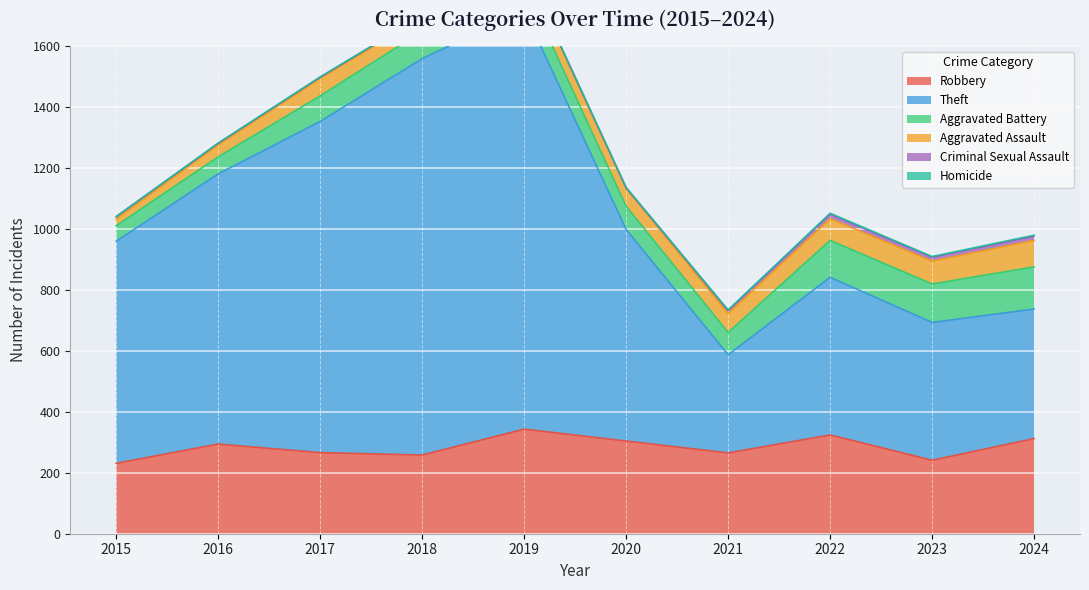

Rank the categories by Aggravated Assault value from highest to lowest.

2024, 2023, 2022, 2021, 2020, 2017, 2019, 2018, 2016, 2015